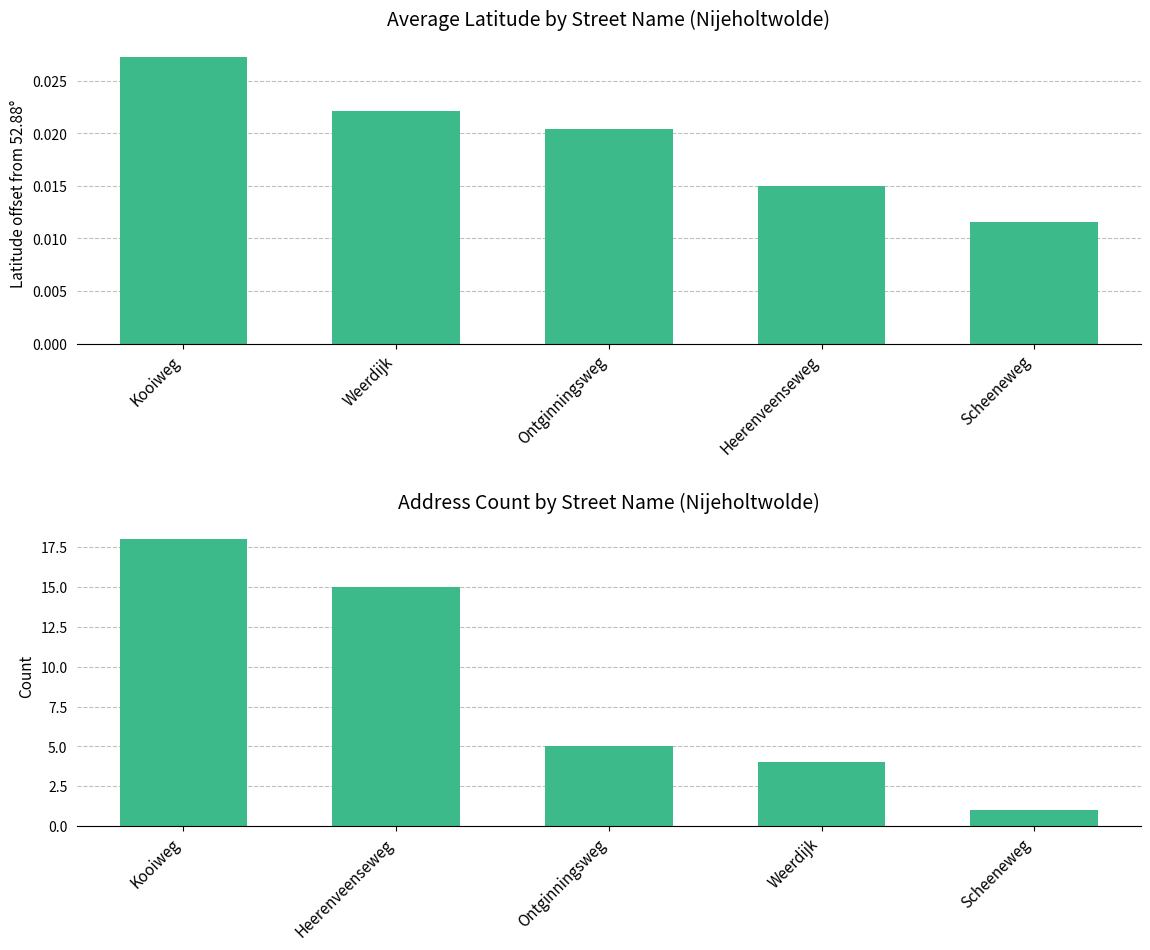

Which series has the widest spread of values?

Address Count